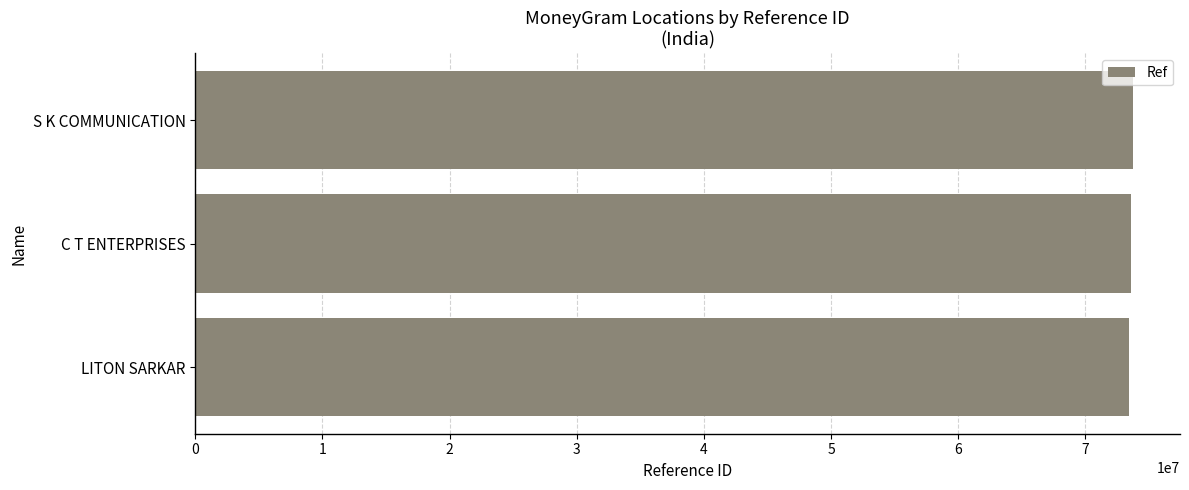

How many bars are there in total?

3